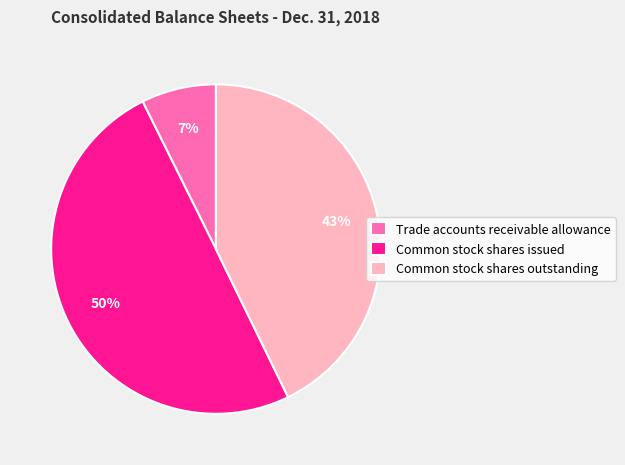

What percentage is the Common stock shares issued slice, to the nearest percent?

50%